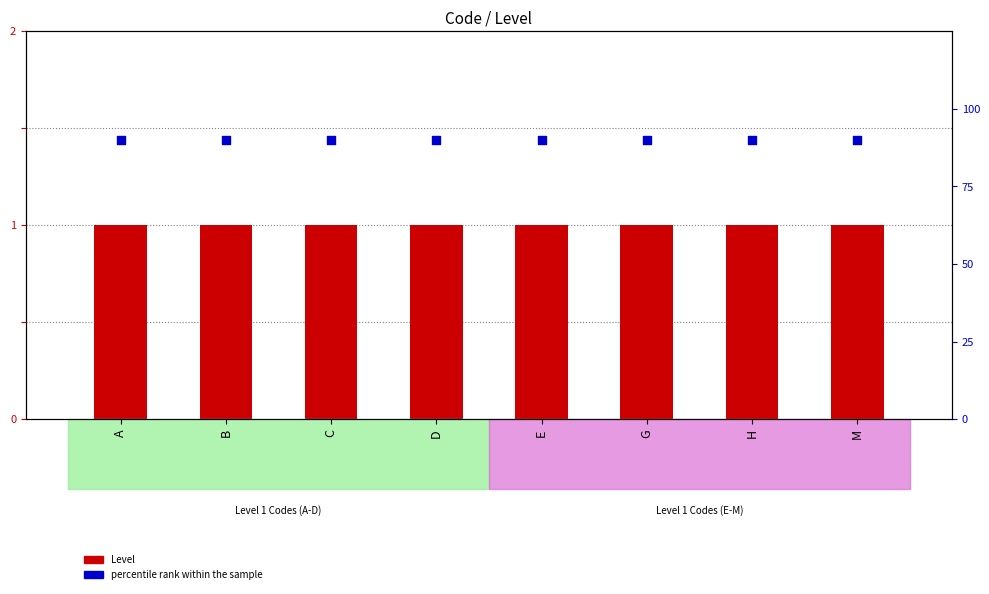

Which series reaches the maximum Y coordinate?

percentile rank within the sample